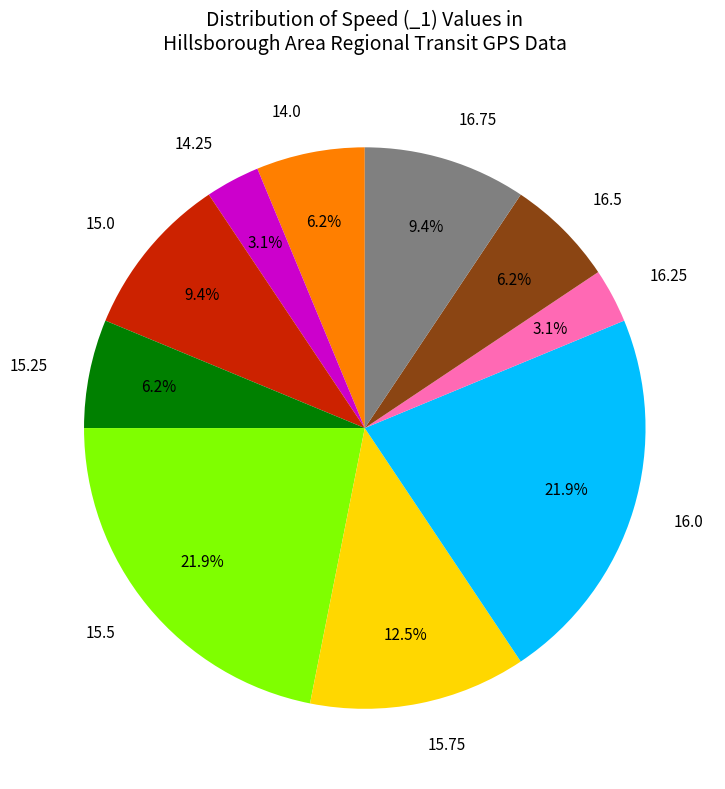

Approximately how many times larger is the value at 15.5 compared to 15.0?

2.3